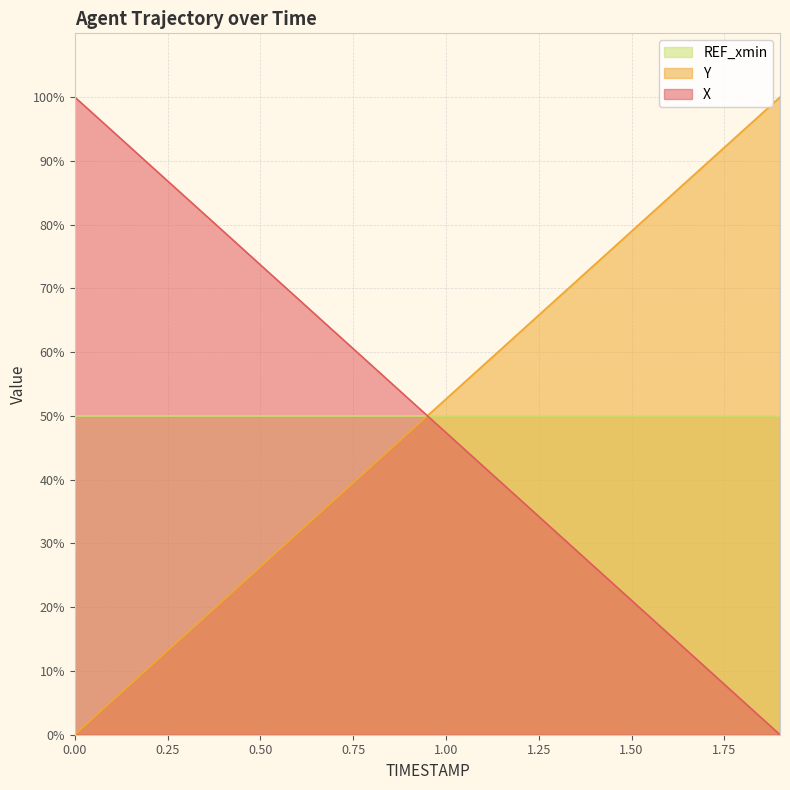

List the series in order of their overall mean, lowest first.

REF_xmin, Y, X